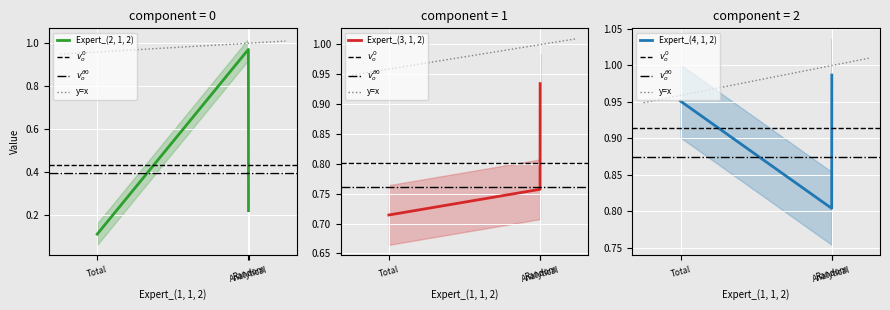

Which series has the largest range (max minus min)?

Expert_(2, 1, 2)